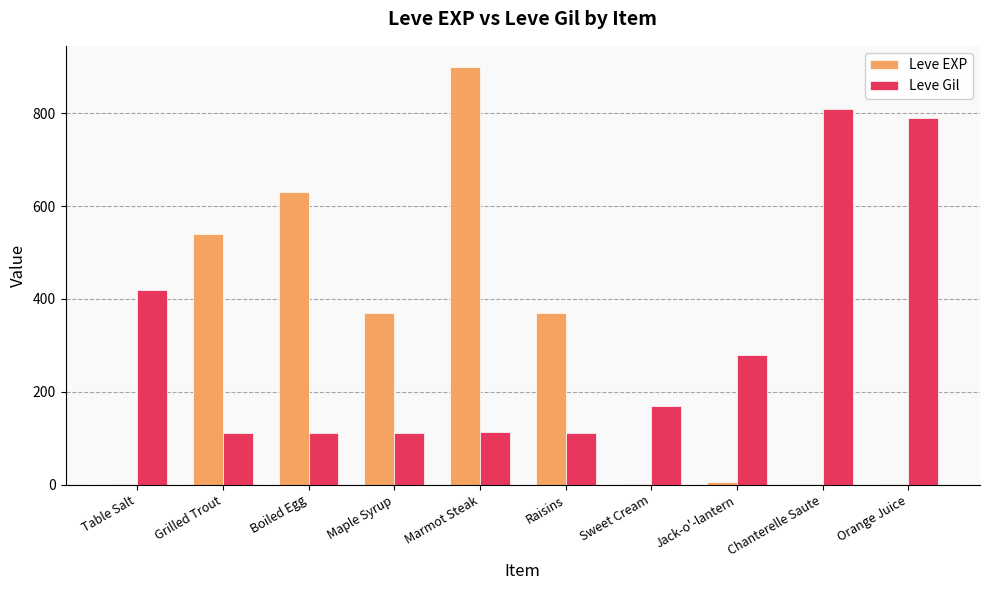

What value does the Leve Gil series have at Jack-o'-lantern?

280